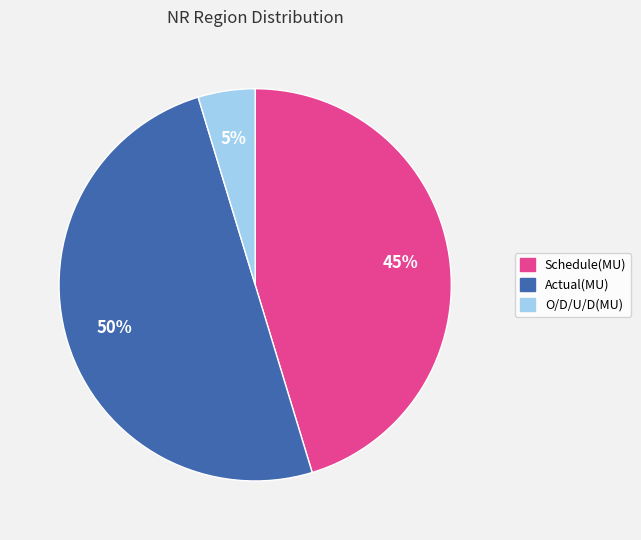

Rank the categories by value from lowest to highest.

O/D/U/D(MU), Schedule(MU), Actual(MU)